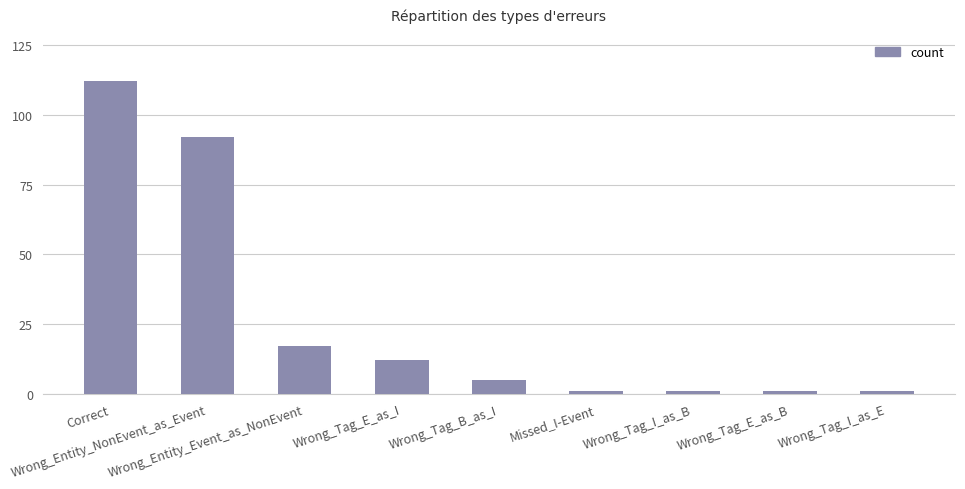

What is the difference between the values at Wrong_Tag_E_as_B and Wrong_Entity_NonEvent_as_Event?

91